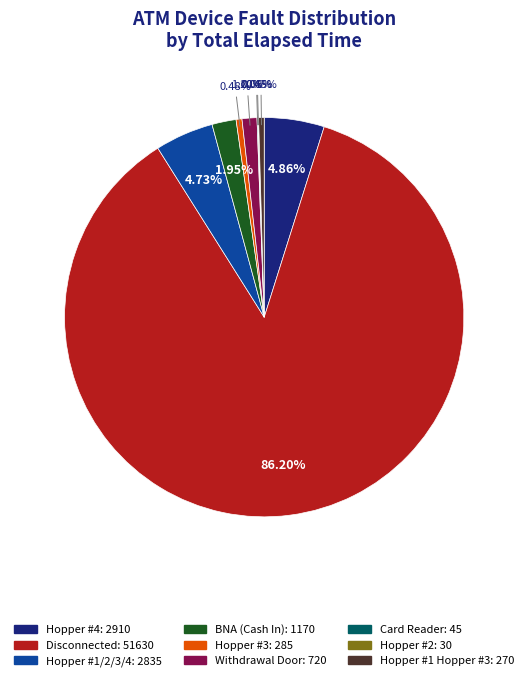

Is there any slice that represents more than half of the pie?

Yes